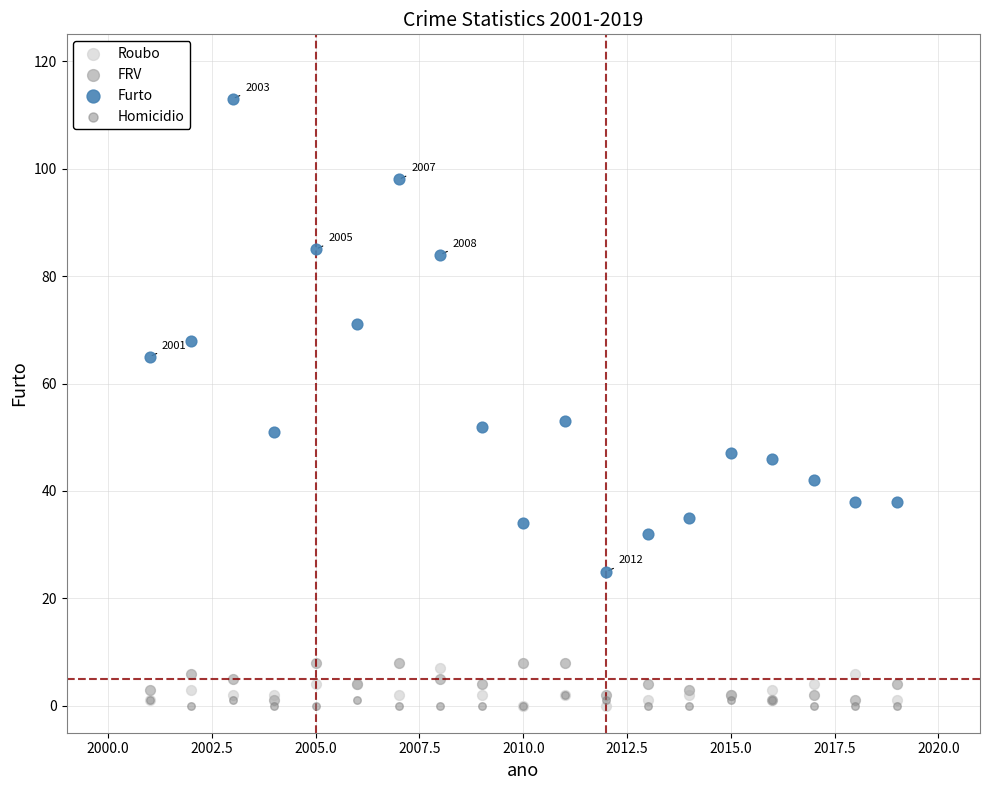

What are all the series names shown in the legend?

Roubo, FRV, Furto, Homicidio